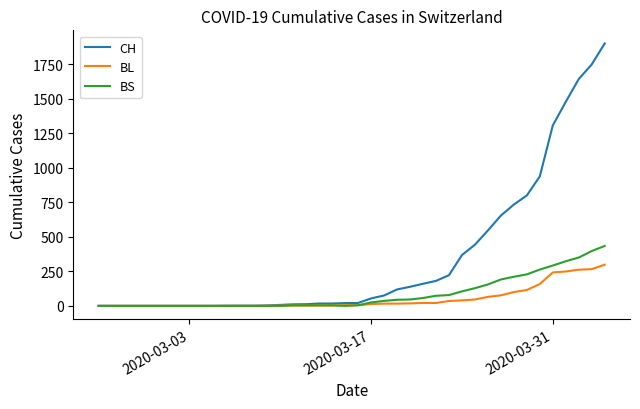

List the series in order of their peak value, highest first.

CH, BS, BL